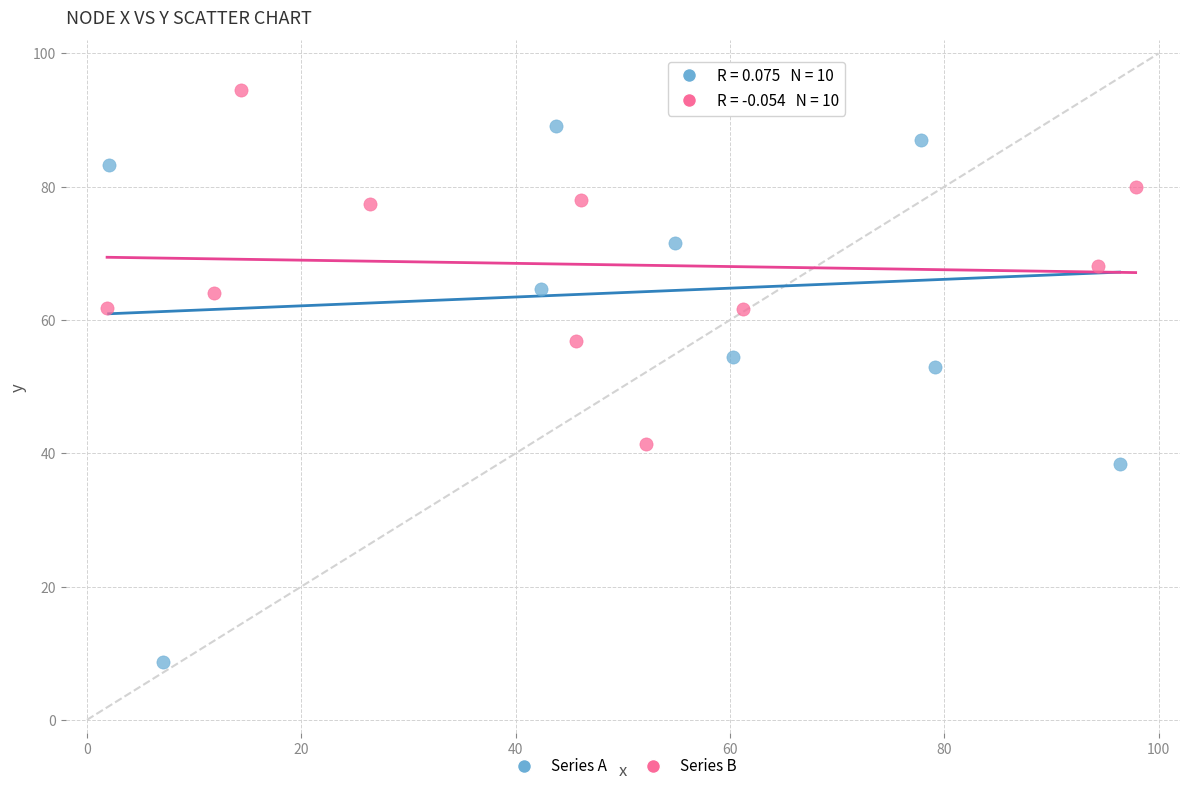

Which series contains the highest Y value?

Series B